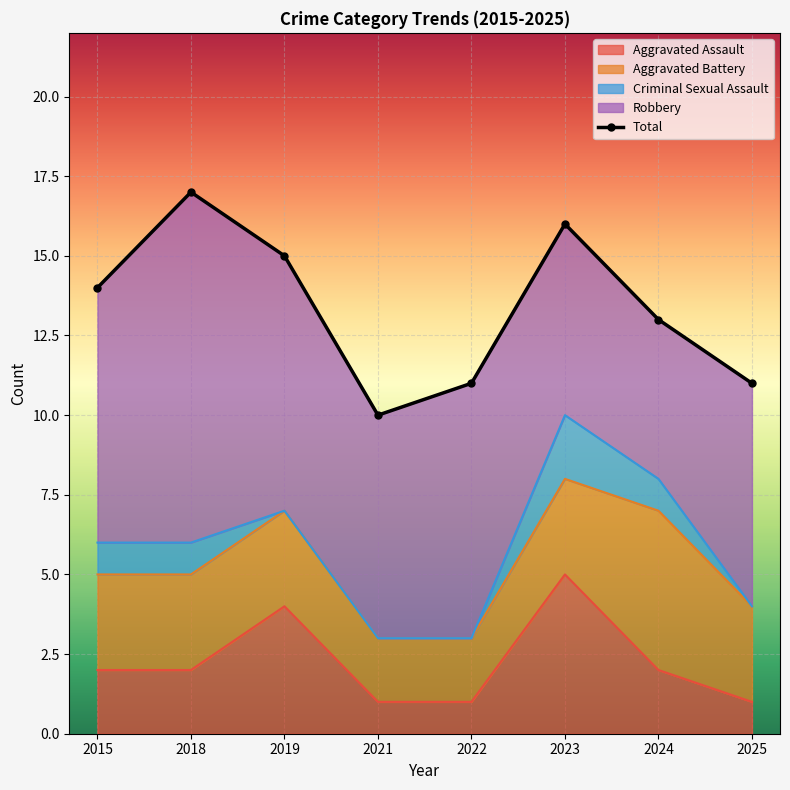

Rank the series at 2023 from highest to lowest value.

Total, Robbery, Aggravated Assault, Aggravated Battery, Criminal Sexual Assault